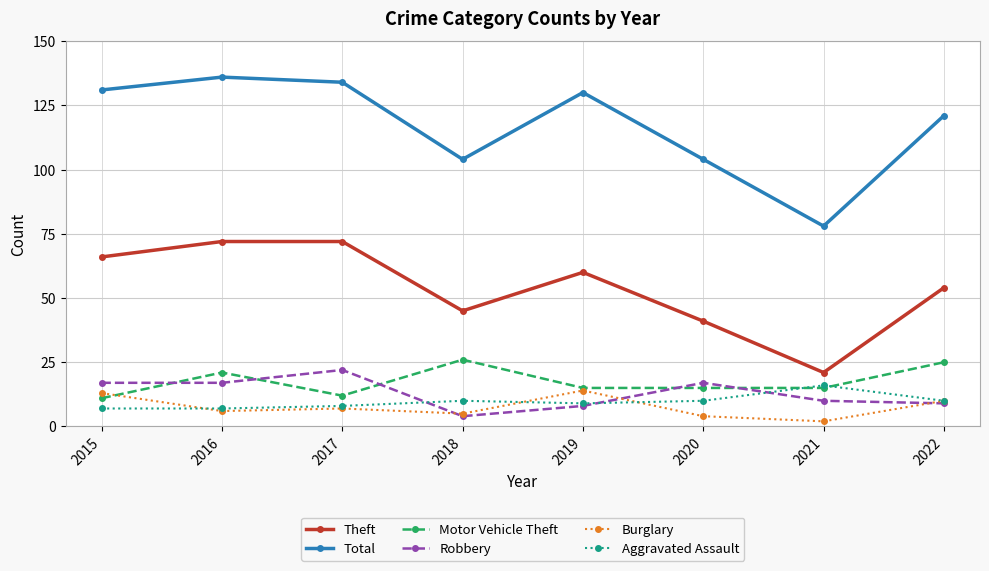

What is the total value across all series at 2018?

194